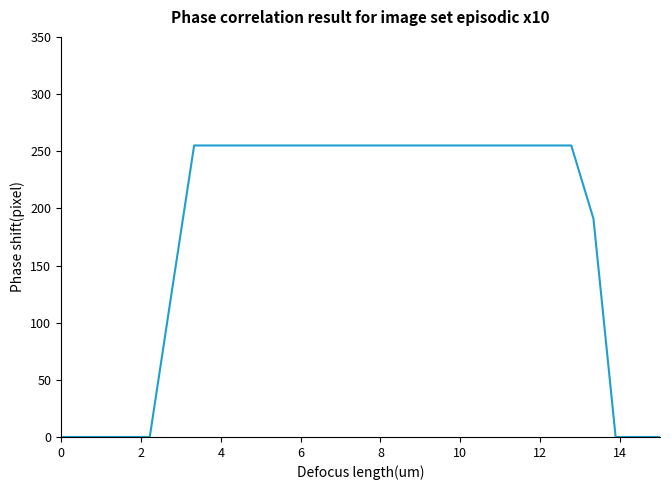

What is the maximum value shown in the chart?

255